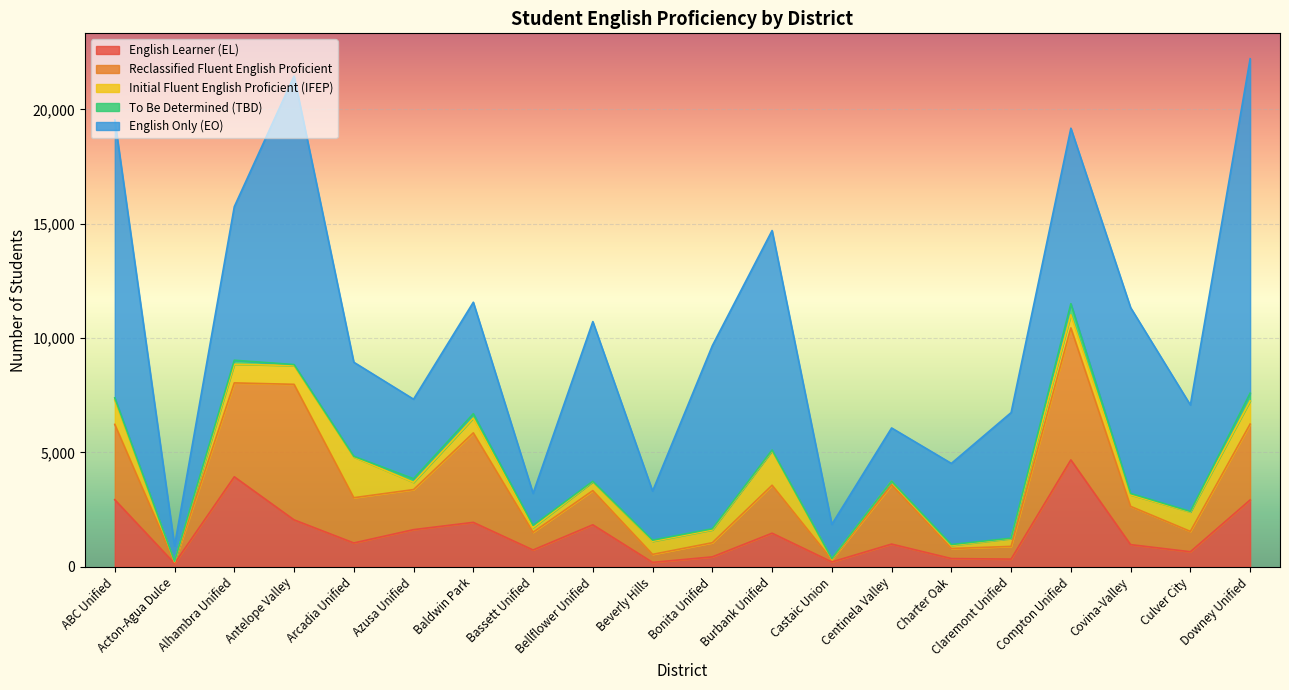

At which category is the sum across all series the highest?

Downey Unified